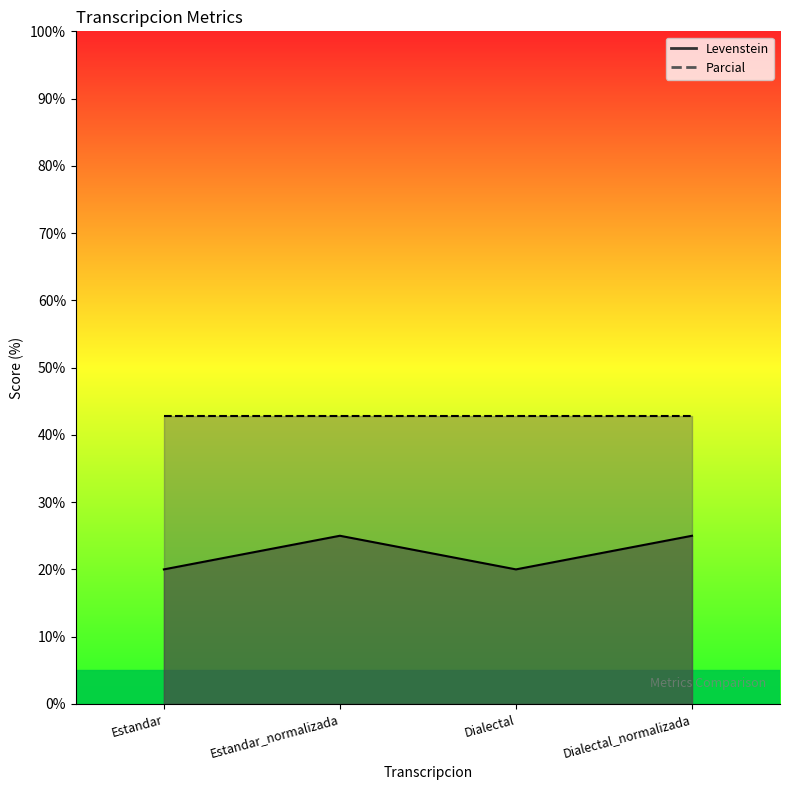

What is the difference between the maximum and second lowest values?

5.0